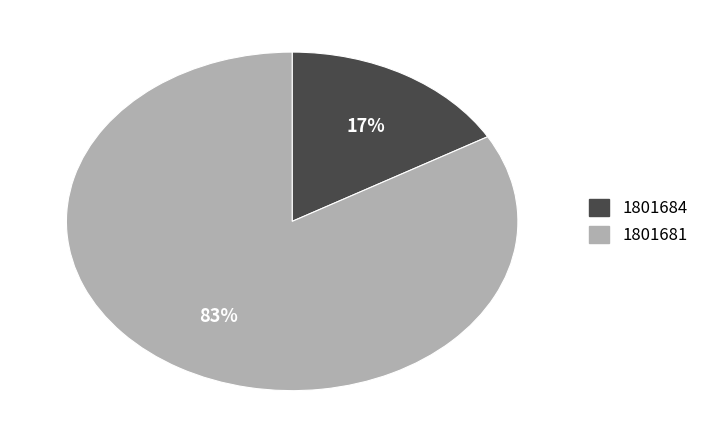

Is the sum of 1801684 and 1801681 greater than half?

Yes